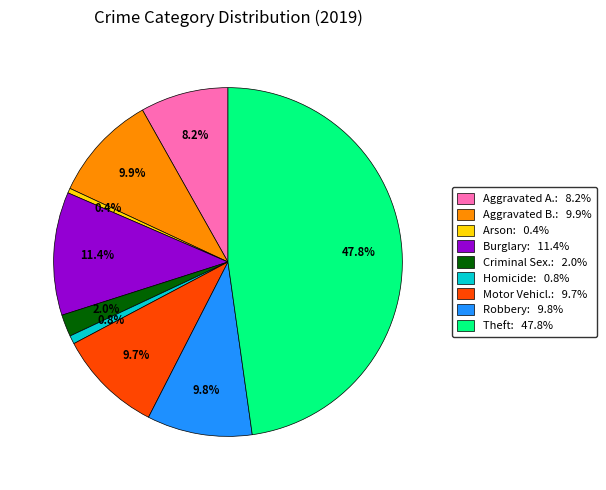

Does any single category account for the majority?

No